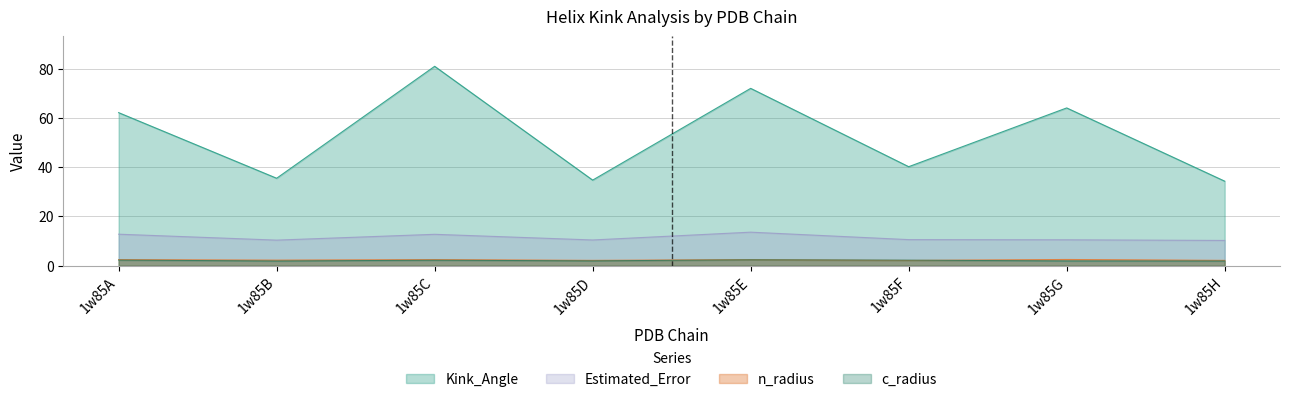

What is the sum of the c_radius values at 1w85A and 1w85H?

4.2